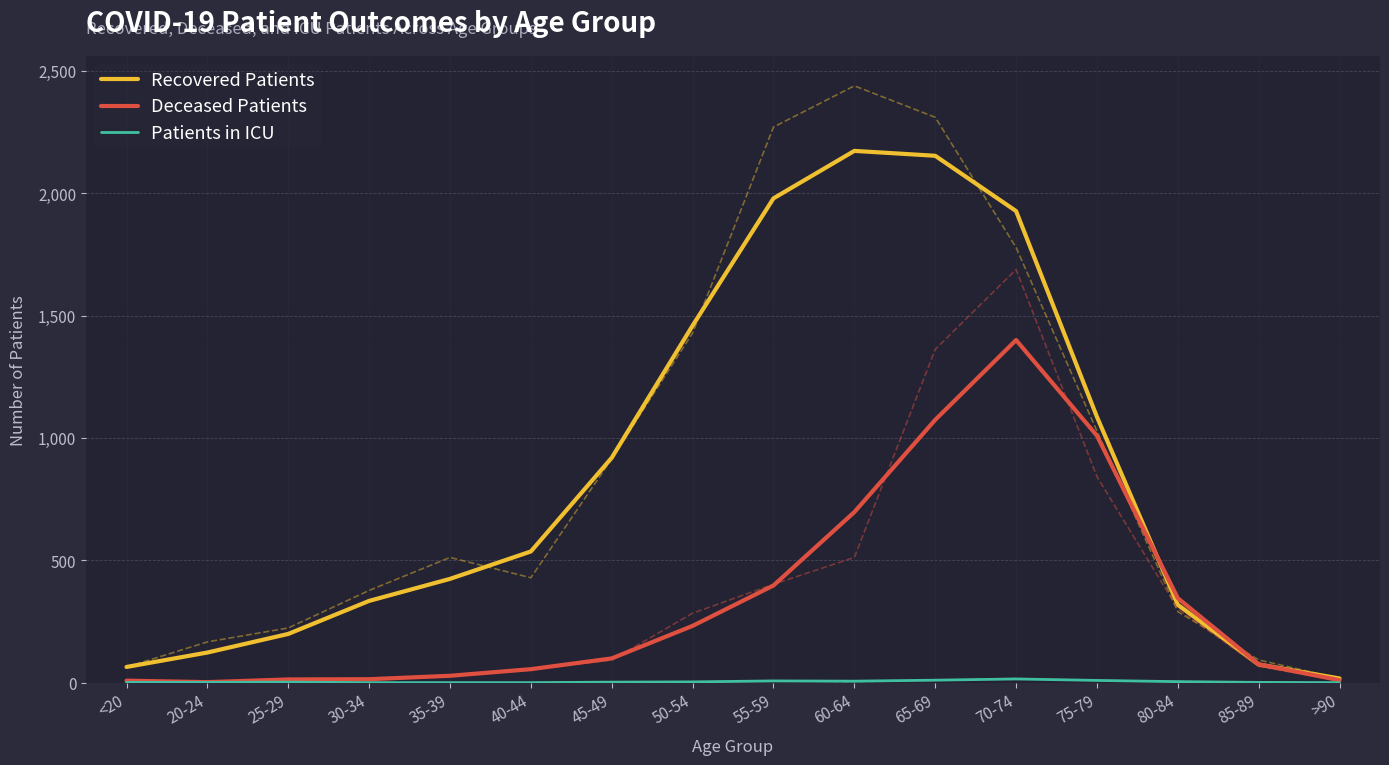

Rank the series by their maximum value, from highest to lowest.

Recovered Patients, Deceased Patients, Patients in ICU